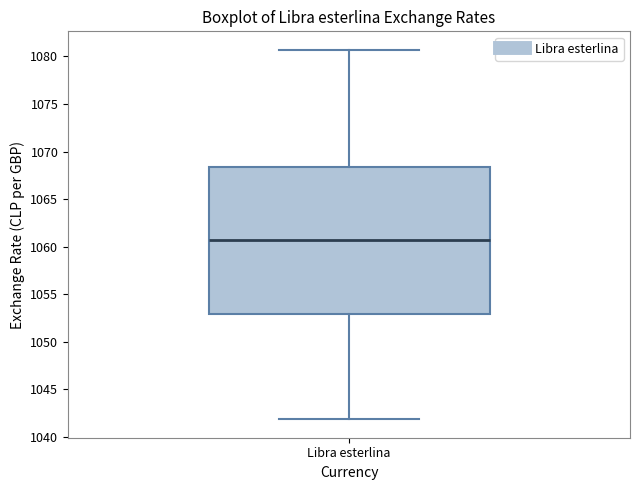

Where does the lower whisker of the box for Libra esterlina end on the y-axis? The values are not printed on the chart, so give them approximately, as read against the axis.

1042.0